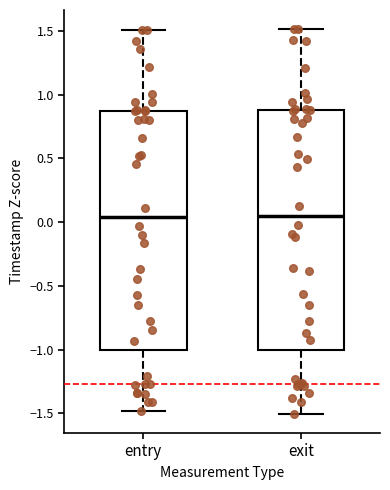

Reading left to right, transcribe this box plot: for each box, give where its median line is, the range the box spans, and where its two whiskers end, as read against the y-axis. The values are not printed on the chart, so give them approximately, as read against the axis.

entry: median 0.05, box -1.00 to 0.85, whiskers -1.50 to 1.50
exit: median 0.05, box -1.00 to 0.90, whiskers -1.50 to 1.50